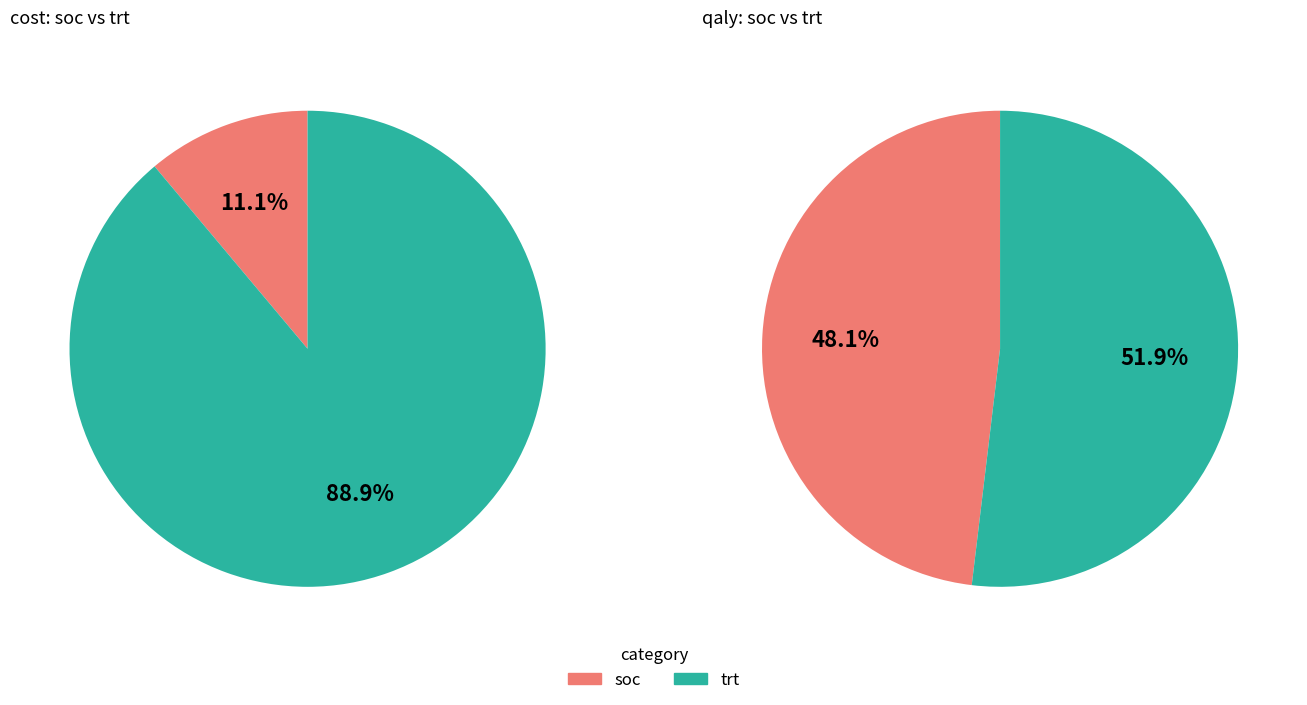

To the nearest percent, what is the combined percentage of qaly and cost?

100%